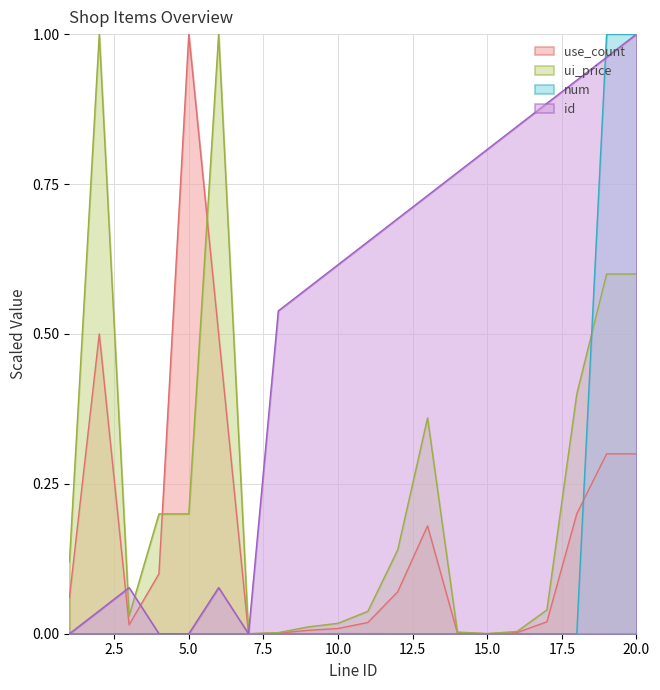

True or false: use_count has more than 0 points higher than both neighbors.

True